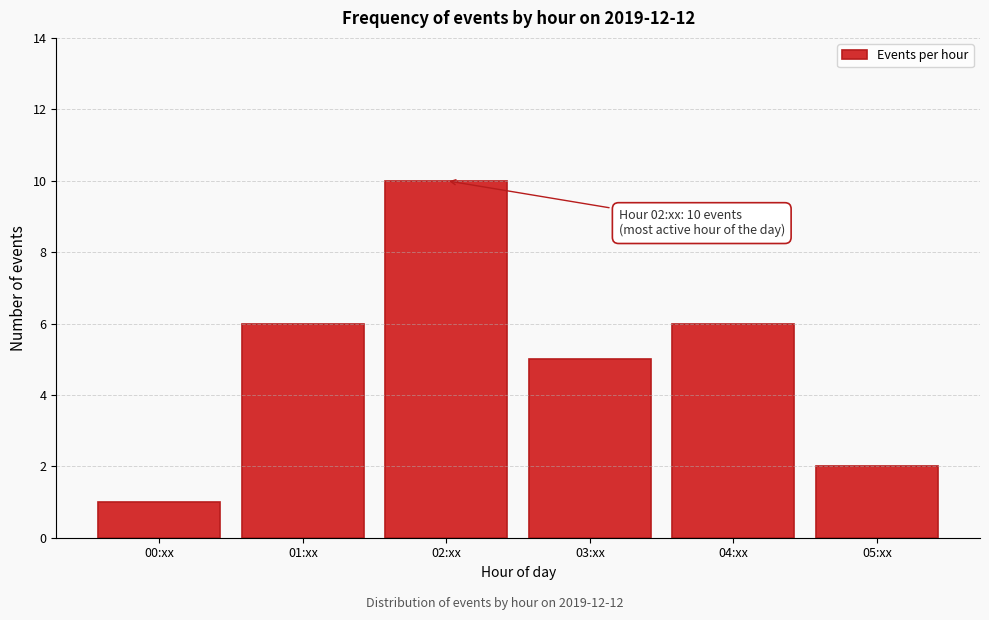

Reading left to right, list all the values displayed in this chart.

1	6	10	5	6	2